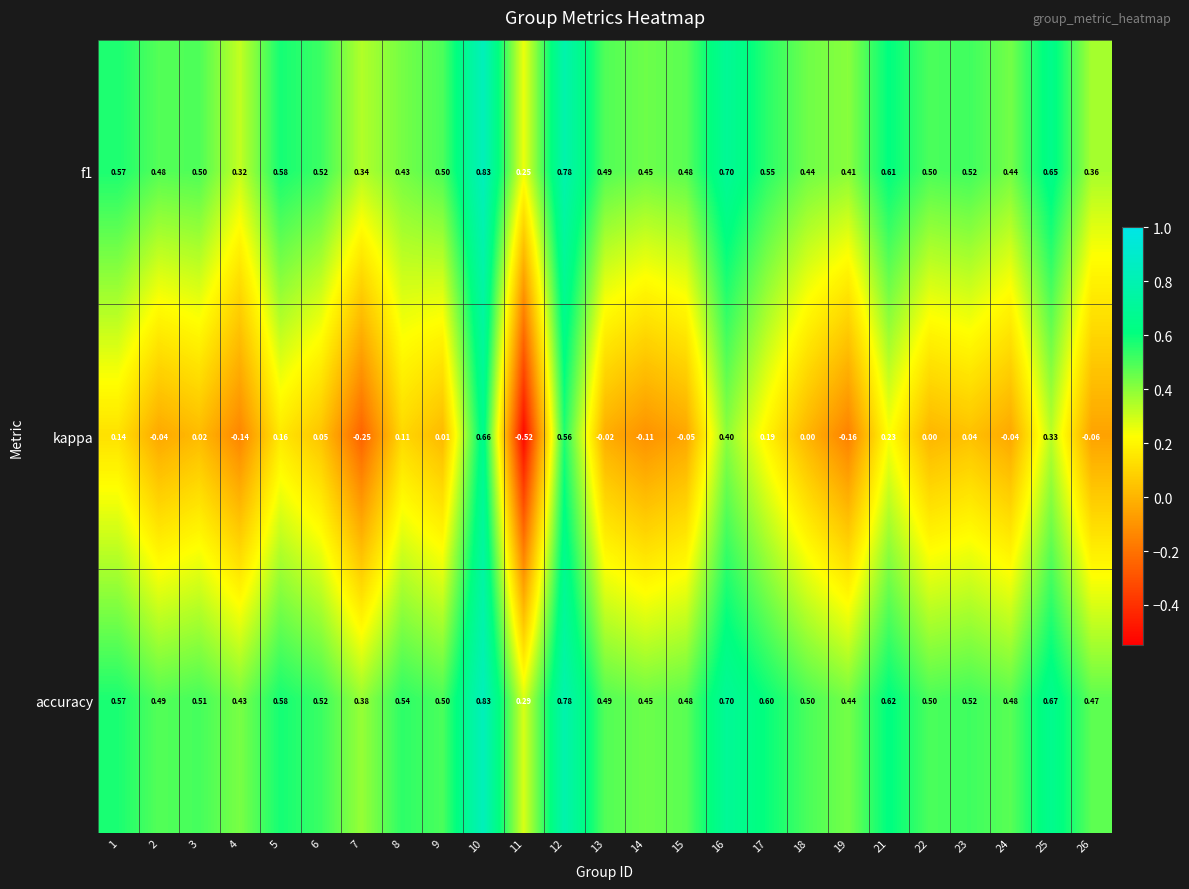

Which series has the widest spread of values?

kappa